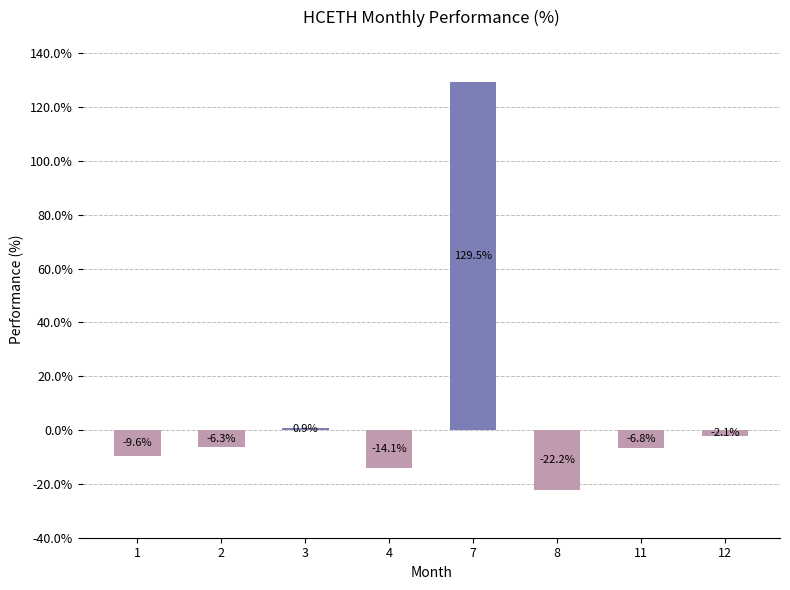

What is the value of the 7th bar from the left?

-6.8